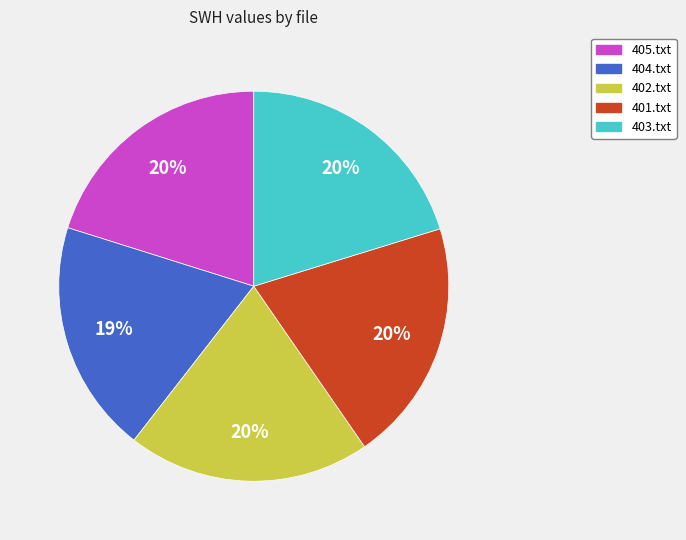

The 403.txt slice represents 20% of the pie. True or false?

True